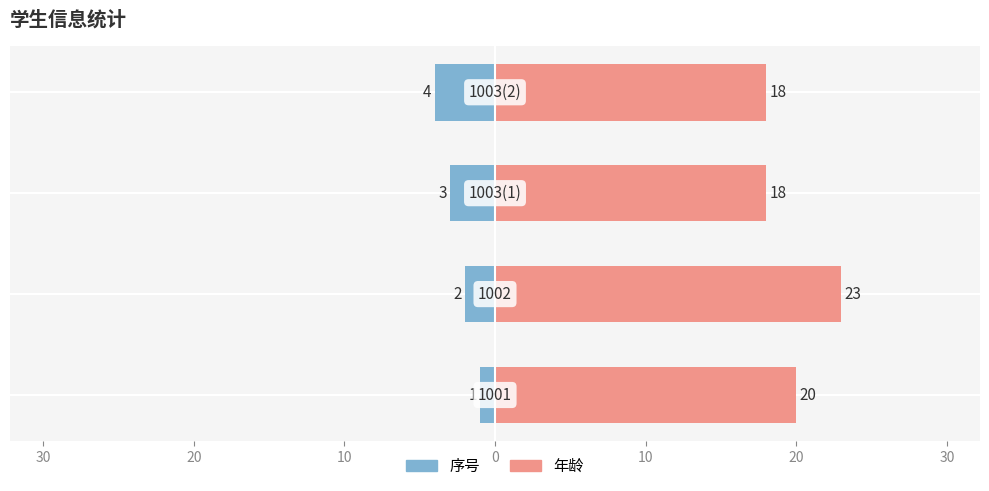

Does the chart contain any negative values?

Yes